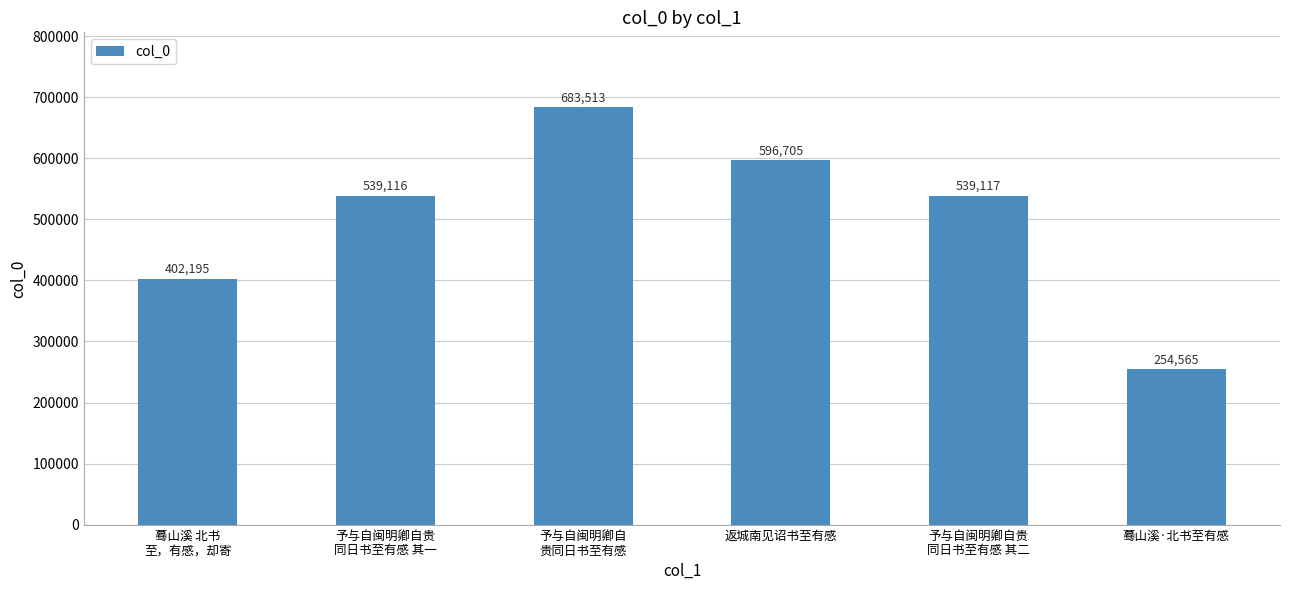

Which category has the highest value across all series?

予与自闽明卿自
贵同日书至有感